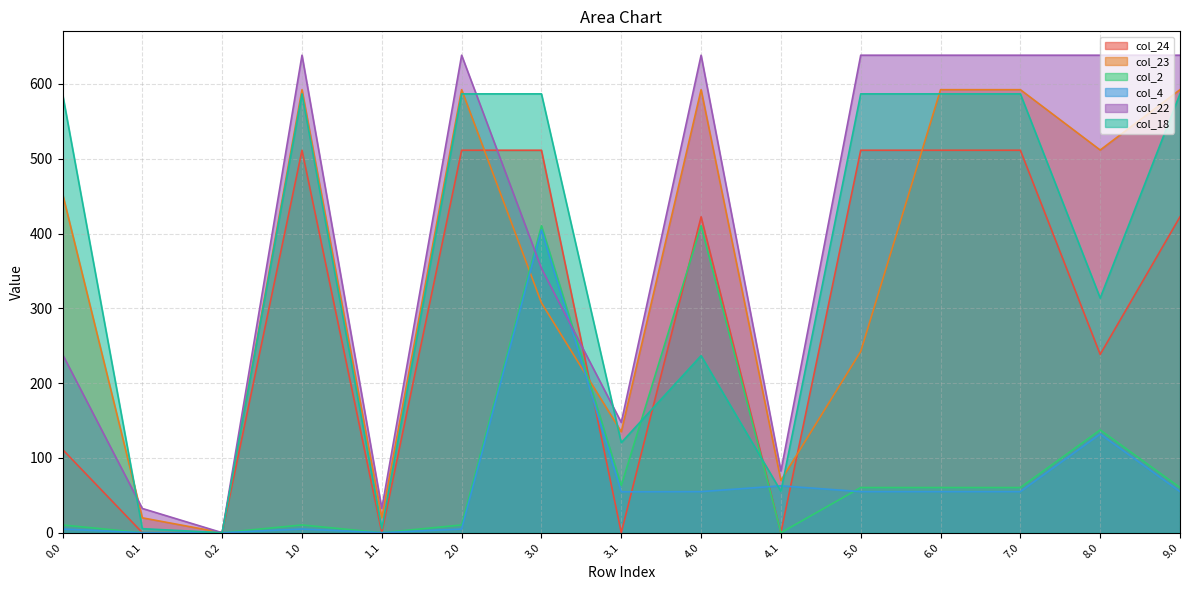

True or false: col_24 and col_23 cross at least once.

True